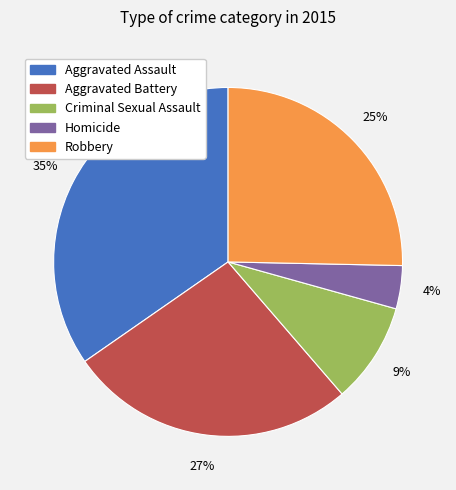

Do Aggravated Battery and Criminal Sexual Assault together represent more than half of the pie?

No